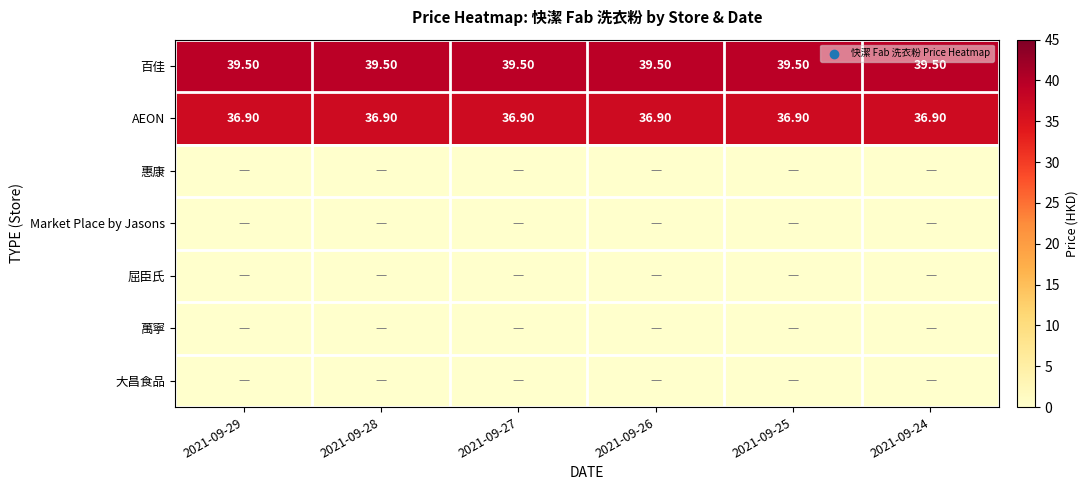

What is the sum of the 百佳 values at 2021-09-24 and 2021-09-27?

79.0